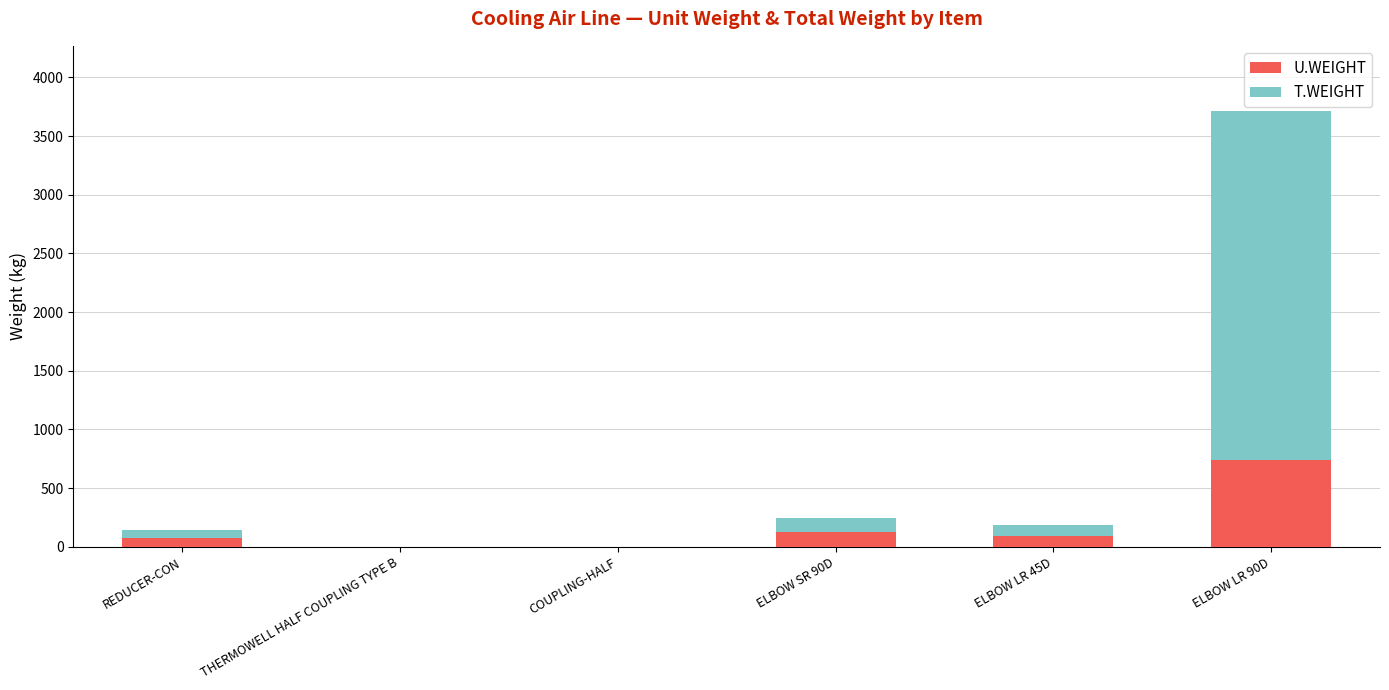

At which label does U.WEIGHT first exceed 92?

ELBOW SR 90D